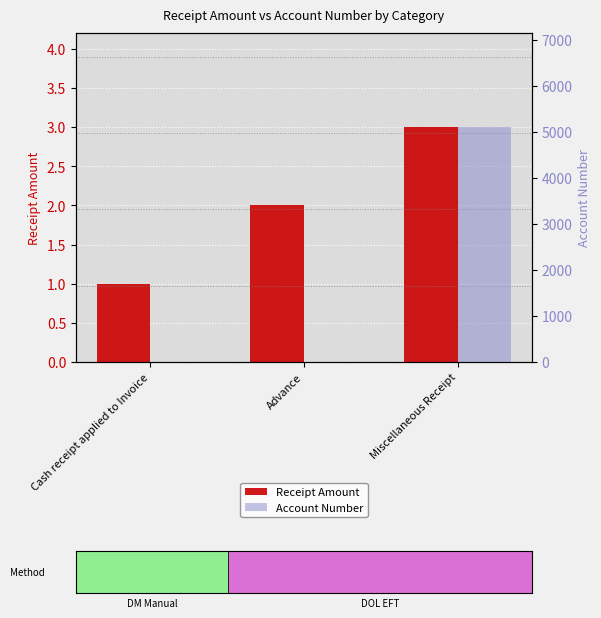

Between Cash receipt applied to Invoice and Miscellaneous Receipt, which is larger?

Miscellaneous Receipt